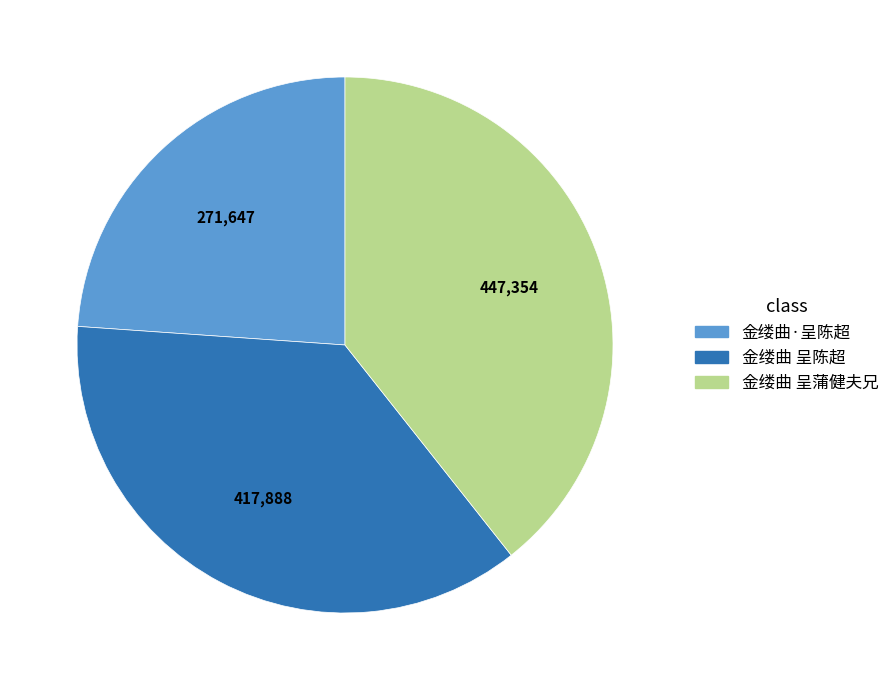

Is there any slice that represents more than half of the pie?

No